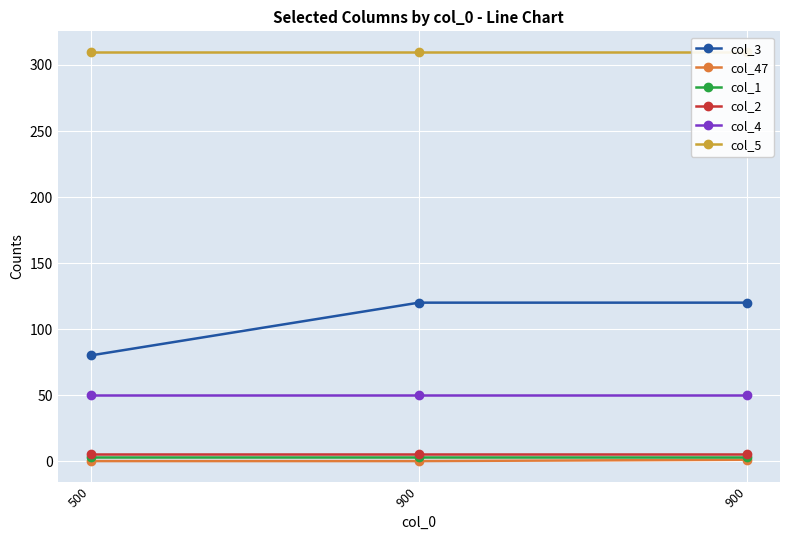

Which series changed the most between 900 and 900?

col_47